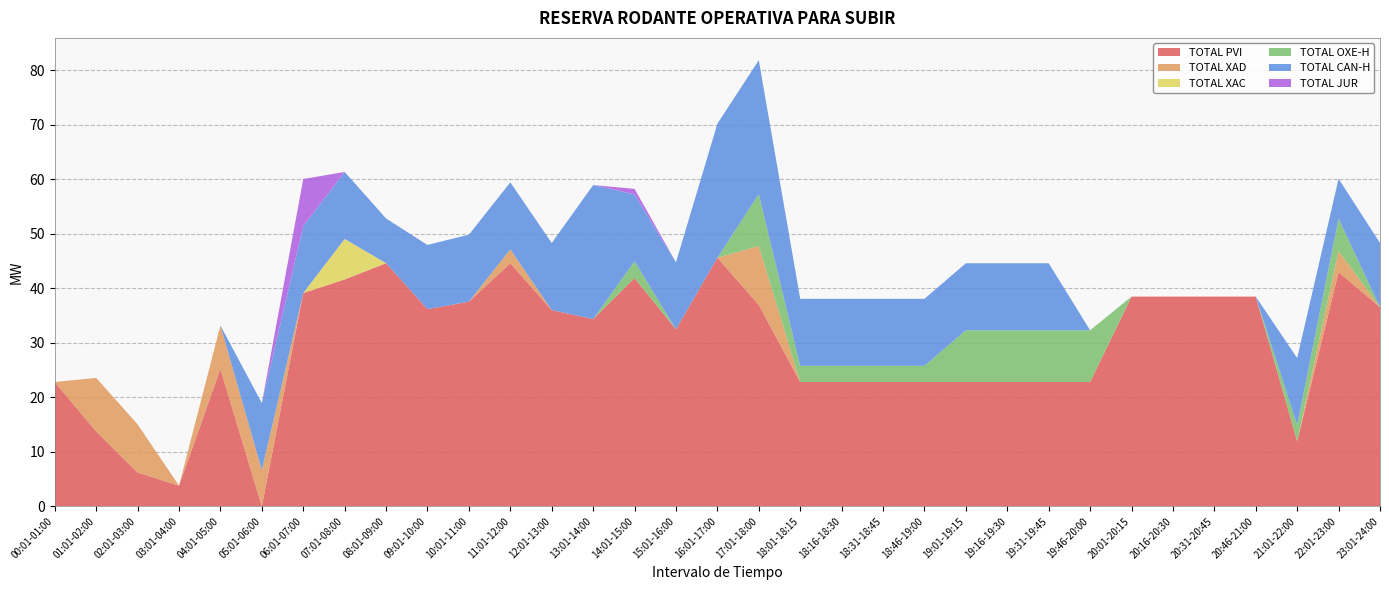

Reading left to right, extract all data points from this chart.

TOTAL PVI: 00:01-01:00=22.8	01:01-02:00=13.7	02:01-03:00=6.2	03:01-04:00=3.8	04:01-05:00=25.2	05:01-06:00=0.0	06:01-07:00=39.1	07:01-08:00=41.6	08:01-09:00=44.6	09:01-10:00=36.2	10:01-11:00=37.5	11:01-12:00=44.6	12:01-13:00=36.0	13:01-14:00=34.3	14:01-15:00=41.9	15:01-16:00=32.5	16:01-17:00=45.6	17:01-18:00=36.9	18:01-18:15=22.8	18:16-18:30=22.8	18:31-18:45=22.8	18:46-19:00=22.8	19:01-19:15=22.8	19:16-19:30=22.8	19:31-19:45=22.8	19:46-20:00=22.8	20:01-20:15=38.5	20:16-20:30=38.5	20:31-20:45=38.5	20:46-21:00=38.5	21:01-22:00=11.9	22:01-23:00=43.0	23:01-24:00=36.5
TOTAL XAD: 00:01-01:00=0.0	01:01-02:00=9.8	02:01-03:00=8.8	03:01-04:00=0.0	04:01-05:00=7.9	05:01-06:00=6.6	06:01-07:00=0.0	07:01-08:00=0.0	08:01-09:00=0.0	09:01-10:00=0.0	10:01-11:00=0.0	11:01-12:00=2.5	12:01-13:00=0.0	13:01-14:00=0.0	14:01-15:00=0.0	15:01-16:00=0.0	16:01-17:00=0.0	17:01-18:00=10.8	18:01-18:15=0.0	18:16-18:30=0.0	18:31-18:45=0.0	18:46-19:00=0.0	19:01-19:15=0.0	19:16-19:30=0.0	19:31-19:45=0.0	19:46-20:00=0.0	20:01-20:15=0.0	20:16-20:30=0.0	20:31-20:45=0.0	20:46-21:00=0.0	21:01-22:00=0.0	22:01-23:00=3.9	23:01-24:00=0.0
TOTAL XAC: 00:01-01:00=0.0	01:01-02:00=0.0	02:01-03:00=0.0	03:01-04:00=0.0	04:01-05:00=0.0	05:01-06:00=0.0	06:01-07:00=0.0	07:01-08:00=7.4	08:01-09:00=0.0	09:01-10:00=0.0	10:01-11:00=0.0	11:01-12:00=0.0	12:01-13:00=0.0	13:01-14:00=0.0	14:01-15:00=0.0	15:01-16:00=0.0	16:01-17:00=0.0	17:01-18:00=0.0	18:01-18:15=0.0	18:16-18:30=0.0	18:31-18:45=0.0	18:46-19:00=0.0	19:01-19:15=0.0	19:16-19:30=0.0	19:31-19:45=0.0	19:46-20:00=0.0	20:01-20:15=0.0	20:16-20:30=0.0	20:31-20:45=0.0	20:46-21:00=0.0	21:01-22:00=0.0	22:01-23:00=0.0	23:01-24:00=0.0
TOTAL OXE-H: 00:01-01:00=0.0	01:01-02:00=0.0	02:01-03:00=0.0	03:01-04:00=0.0	04:01-05:00=0.0	05:01-06:00=0.0	06:01-07:00=0.0	07:01-08:00=0.0	08:01-09:00=0.0	09:01-10:00=0.0	10:01-11:00=0.0	11:01-12:00=0.0	12:01-13:00=0.0	13:01-14:00=0.0	14:01-15:00=3.1	15:01-16:00=0.0	16:01-17:00=0.0	17:01-18:00=9.5	18:01-18:15=3.0	18:16-18:30=3.0	18:31-18:45=3.0	18:46-19:00=3.0	19:01-19:15=9.5	19:16-19:30=9.5	19:31-19:45=9.5	19:46-20:00=9.5	20:01-20:15=0.0	20:16-20:30=0.0	20:31-20:45=0.0	20:46-21:00=0.0	21:01-22:00=3.0	22:01-23:00=5.9	23:01-24:00=0.0
TOTAL CAN-H: 00:01-01:00=0.0	01:01-02:00=0.0	02:01-03:00=0.0	03:01-04:00=0.0	04:01-05:00=0.0	05:01-06:00=12.3	06:01-07:00=12.3	07:01-08:00=12.3	08:01-09:00=8.2	09:01-10:00=11.8	10:01-11:00=12.3	11:01-12:00=12.3	12:01-13:00=12.3	13:01-14:00=24.6	14:01-15:00=12.3	15:01-16:00=12.3	16:01-17:00=24.6	17:01-18:00=24.6	18:01-18:15=12.3	18:16-18:30=12.3	18:31-18:45=12.3	18:46-19:00=12.3	19:01-19:15=12.3	19:16-19:30=12.3	19:31-19:45=12.3	19:46-20:00=0.0	20:01-20:15=0.0	20:16-20:30=0.0	20:31-20:45=0.0	20:46-21:00=0.0	21:01-22:00=12.3	22:01-23:00=7.3	23:01-24:00=11.8
TOTAL JUR: 00:01-01:00=0.0	01:01-02:00=0.0	02:01-03:00=0.0	03:01-04:00=0.0	04:01-05:00=0.0	05:01-06:00=0.0	06:01-07:00=8.6	07:01-08:00=0.0	08:01-09:00=0.0	09:01-10:00=0.0	10:01-11:00=0.0	11:01-12:00=0.0	12:01-13:00=0.0	13:01-14:00=0.0	14:01-15:00=1.0	15:01-16:00=0.0	16:01-17:00=0.0	17:01-18:00=0.0	18:01-18:15=0.0	18:16-18:30=0.0	18:31-18:45=0.0	18:46-19:00=0.0	19:01-19:15=0.0	19:16-19:30=0.0	19:31-19:45=0.0	19:46-20:00=0.0	20:01-20:15=0.0	20:16-20:30=0.0	20:31-20:45=0.0	20:46-21:00=0.0	21:01-22:00=0.0	22:01-23:00=0.0	23:01-24:00=0.0